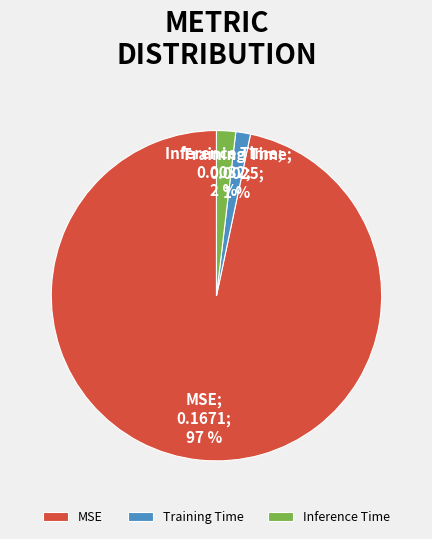

To the nearest percent, what is the combined percentage of MSE and Training Time?

98%